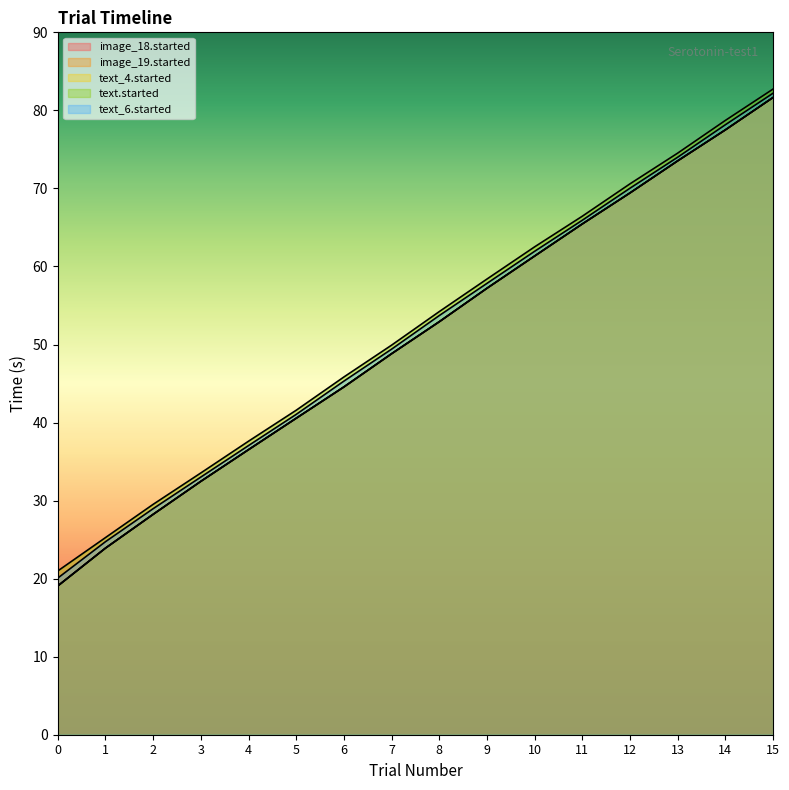

Which has a higher value, 1 or 14?

14